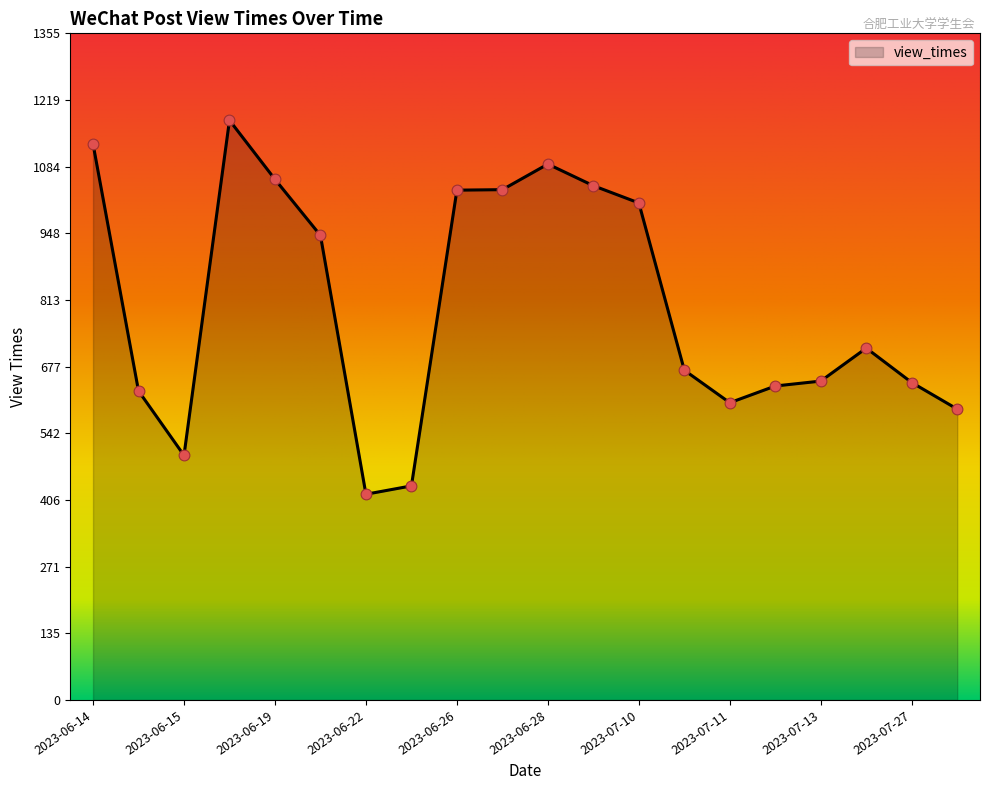

What is the minimum value shown in the chart?

418